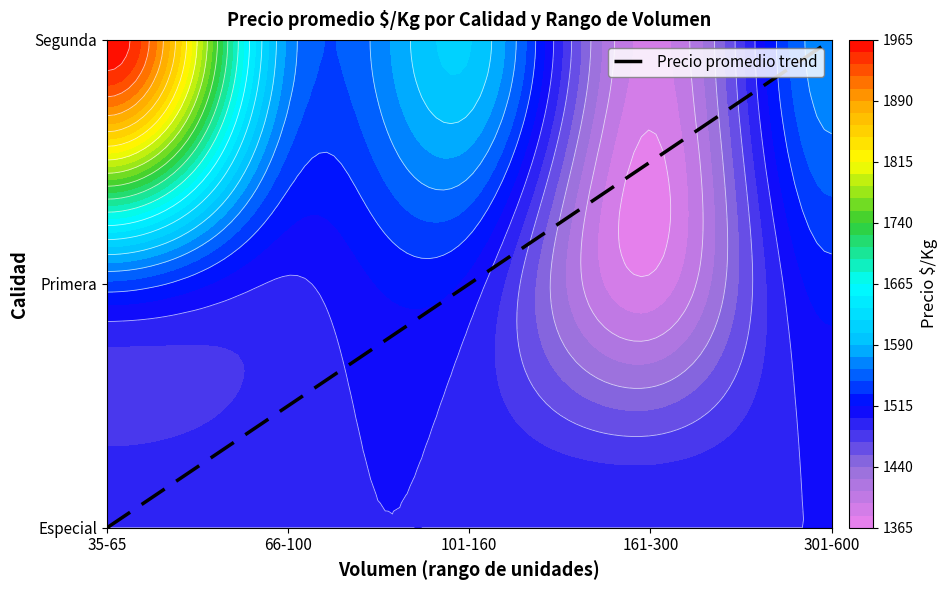

At which label is the value closest to 1?

101-160